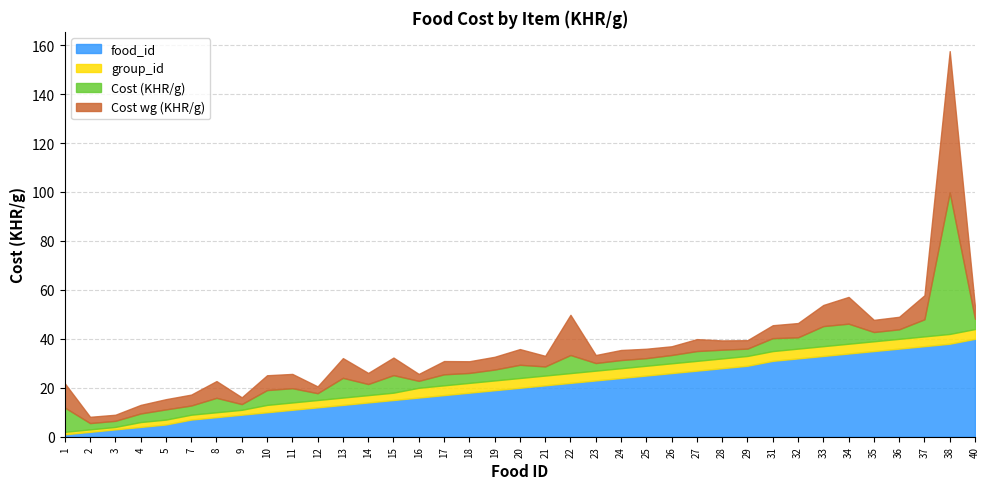

True or false: Cost wg (KHR/g) and Cost (KHR/g) cross at least once.

False